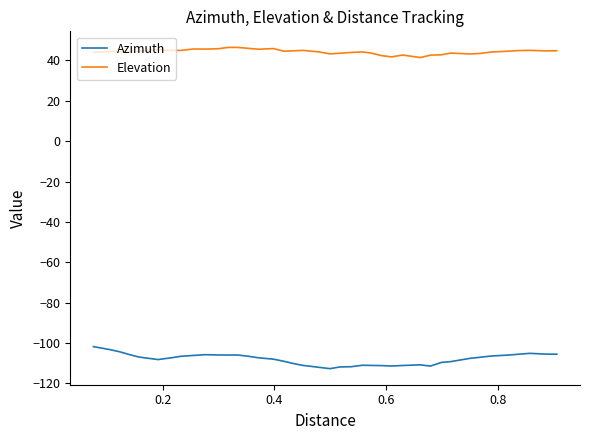

Rank the series by their average value, from lowest to highest.

Azimuth, Elevation